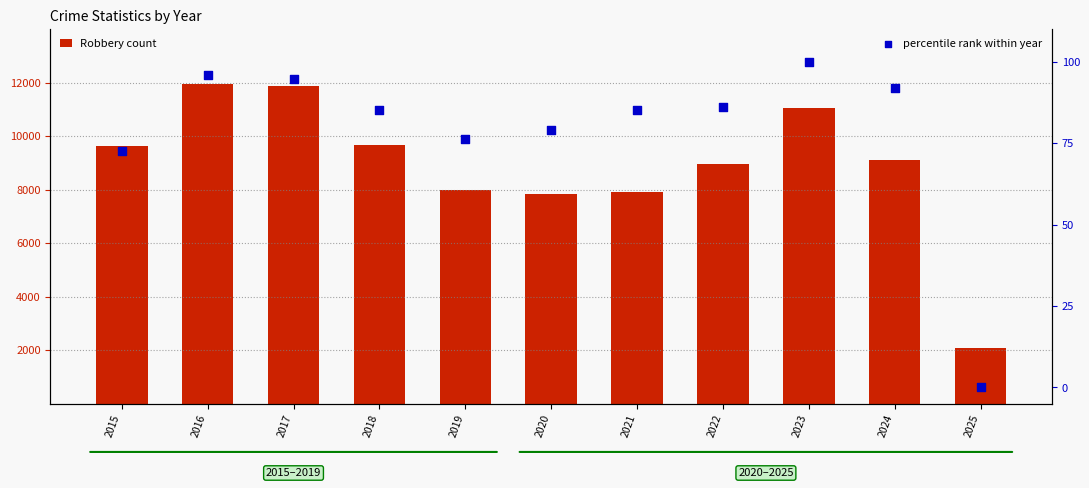

Which series has the largest total across all categories?

Robbery count